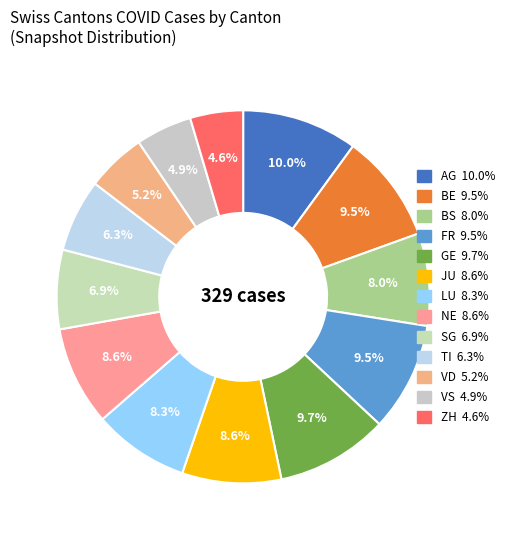

Does any single category account for the majority?

No